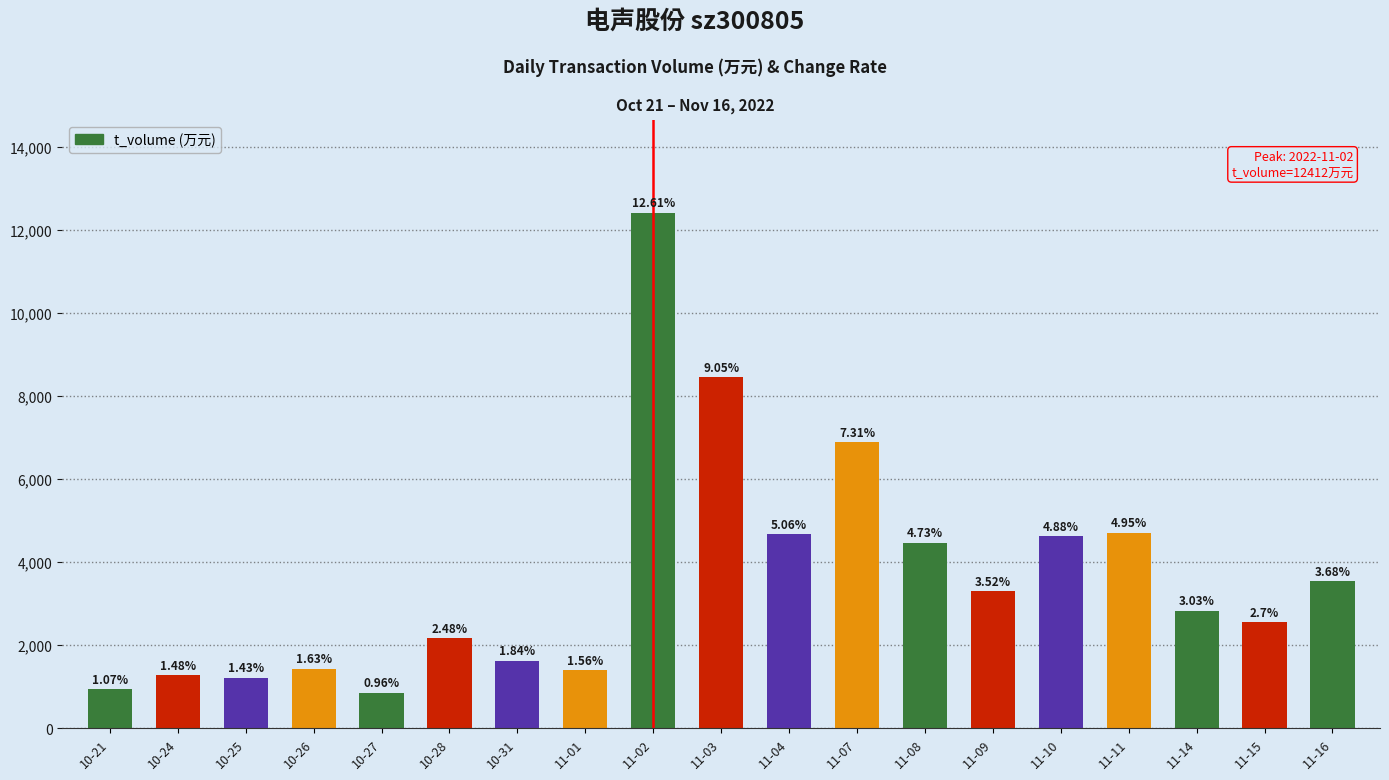

What is the label of the 7th bar from the left?

10-31